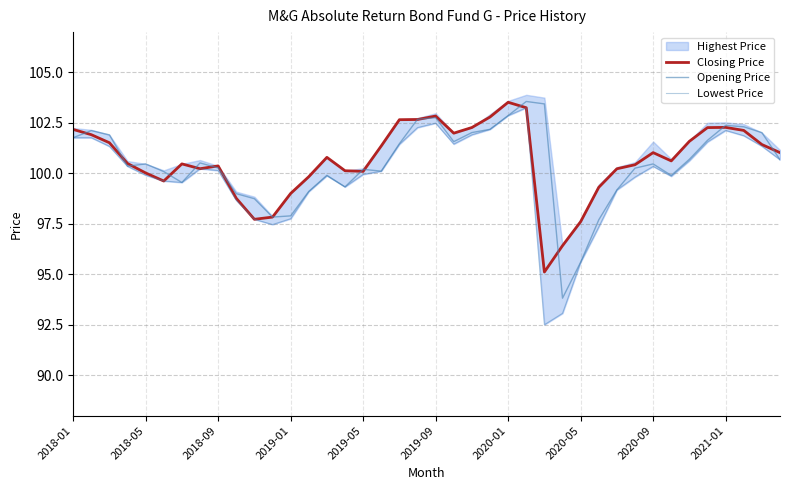

Is it true that Closing Price equals 182.9 at 19?

False